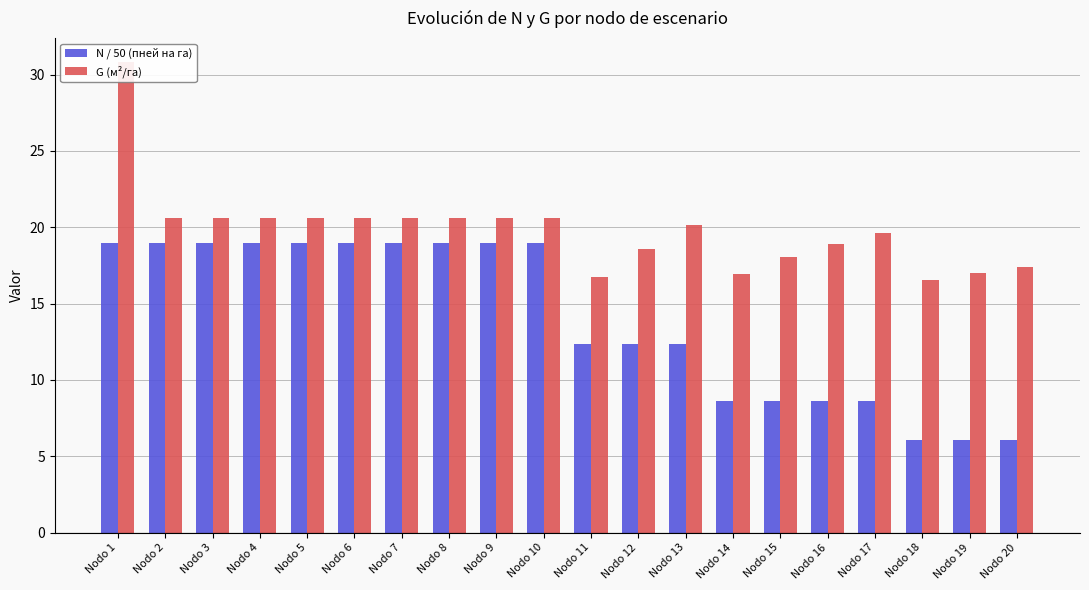

Reading left to right, extract all data points from this chart.

N / 50 (пней на га): Nodo 1=19.0	Nodo 2=19.0	Nodo 3=19.0	Nodo 4=19.0	Nodo 5=19.0	Nodo 6=19.0	Nodo 7=19.0	Nodo 8=19.0	Nodo 9=19.0	Nodo 10=19.0	Nodo 11=12.3	Nodo 12=12.3	Nodo 13=12.3	Nodo 14=8.6	Nodo 15=8.6	Nodo 16=8.6	Nodo 17=8.6	Nodo 18=6.0	Nodo 19=6.0	Nodo 20=6.0
G (м²/га): Nodo 1=30.9	Nodo 2=20.6	Nodo 3=20.6	Nodo 4=20.6	Nodo 5=20.6	Nodo 6=20.6	Nodo 7=20.6	Nodo 8=20.6	Nodo 9=20.6	Nodo 10=20.6	Nodo 11=16.8	Nodo 12=18.6	Nodo 13=20.1	Nodo 14=17.0	Nodo 15=18.0	Nodo 16=18.9	Nodo 17=19.6	Nodo 18=16.5	Nodo 19=17.0	Nodo 20=17.4